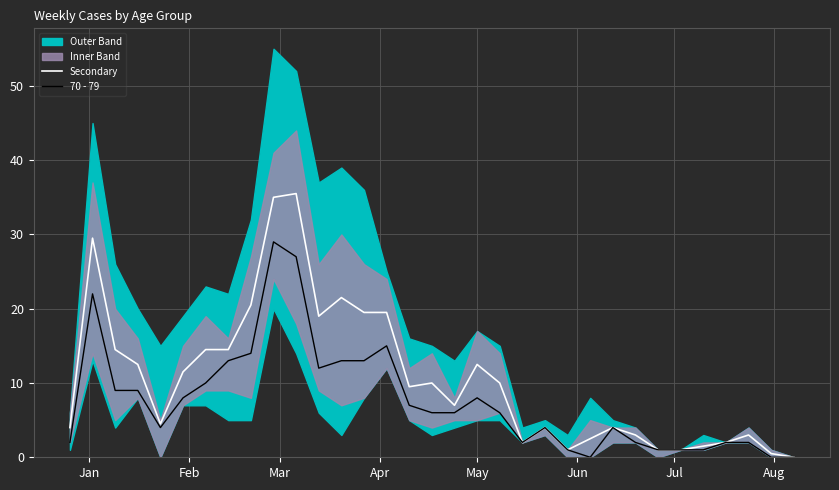

What is the maximum value for Secondary?

35.5